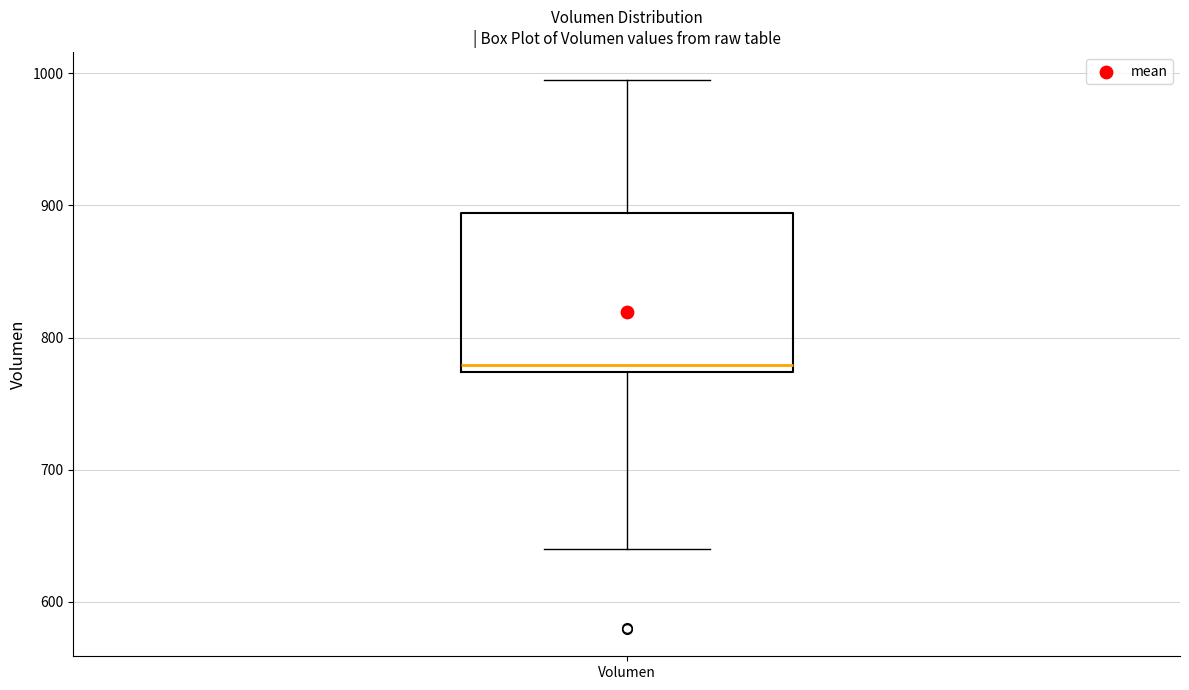

Where is the lower edge of the box for Volumen on the y-axis? The values are not printed on the chart, so give them approximately, as read against the axis.

770